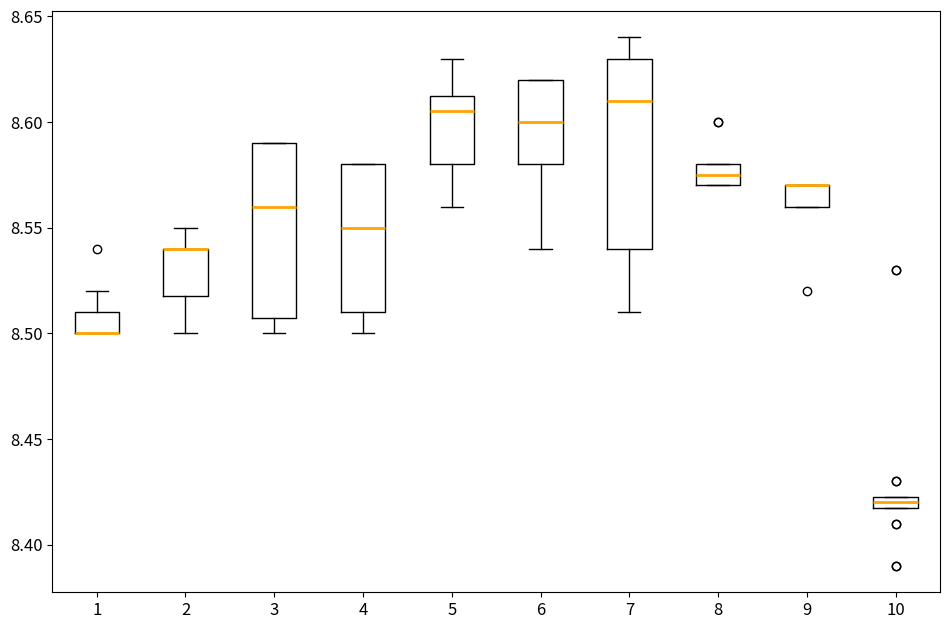

Comparing the boxes themselves (not the whiskers), which one is the tallest?

7